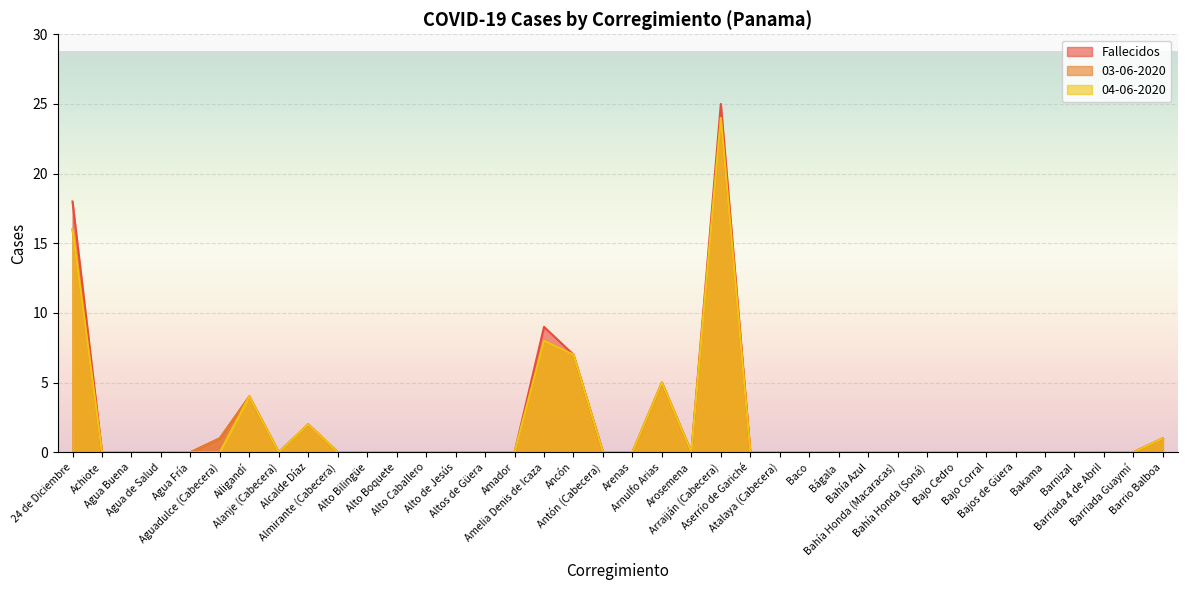

How many values in the 04-06-2020 series exceed 0?

8